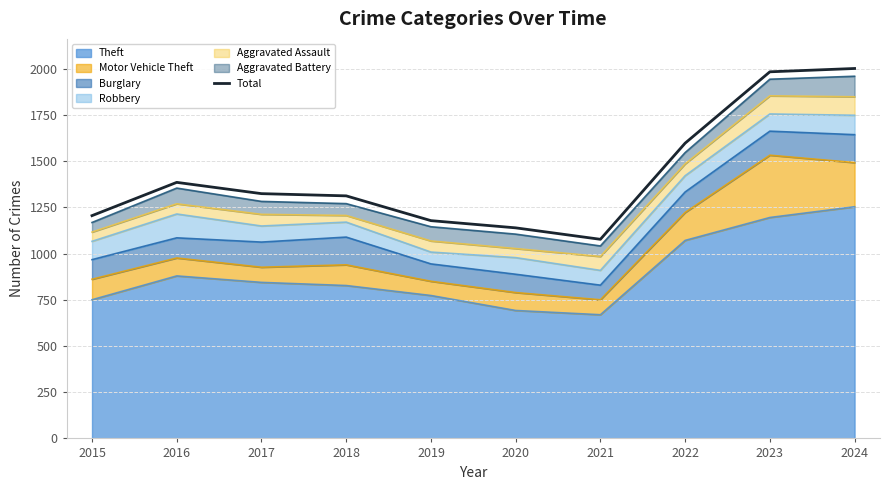

What is the sum of all values?

14201